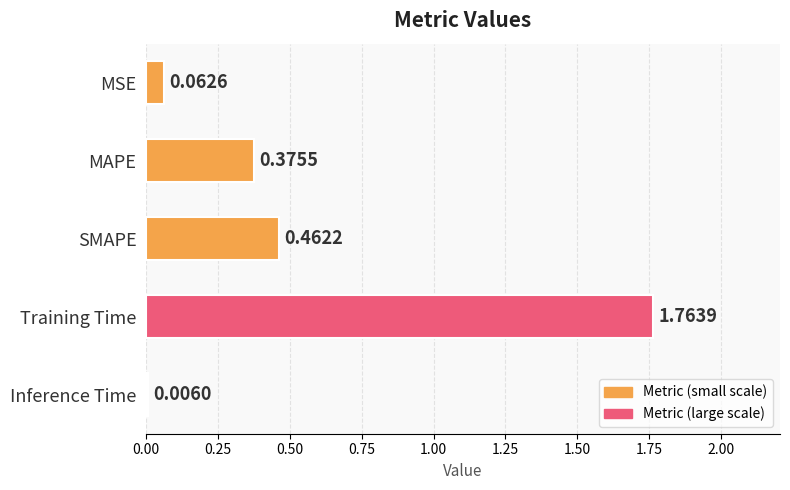

At which category does the chart reach its peak across all series?

Training Time